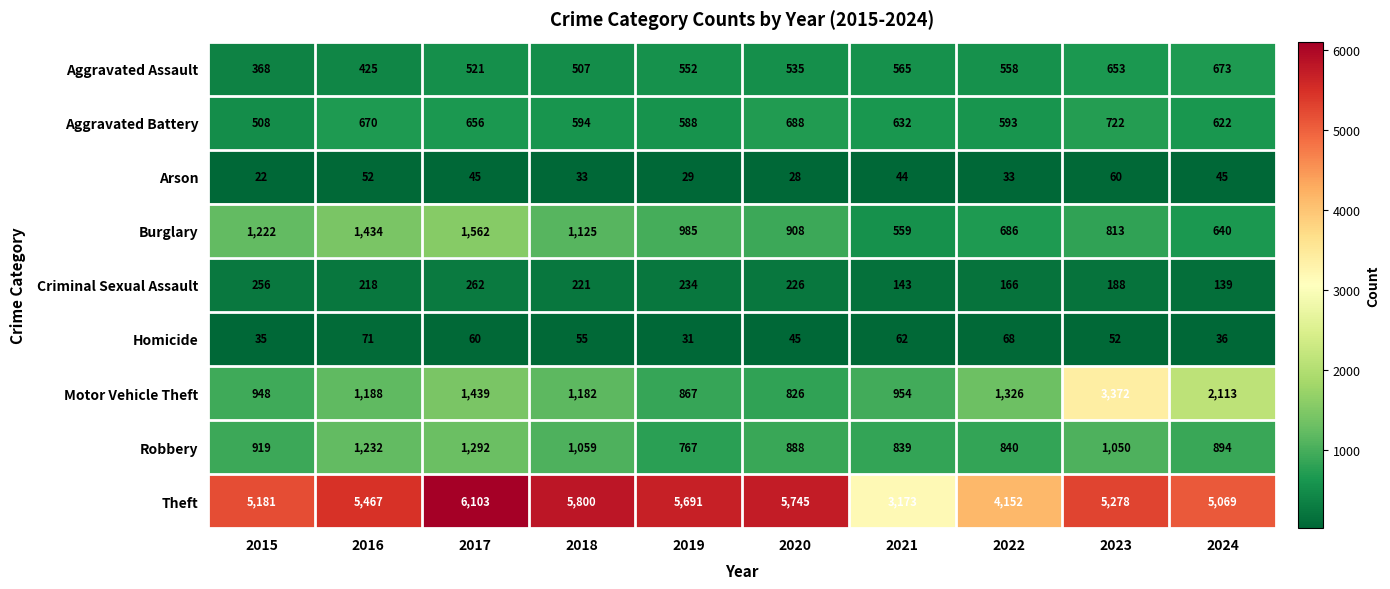

At which label is Aggravated Battery closest to 615?

2024